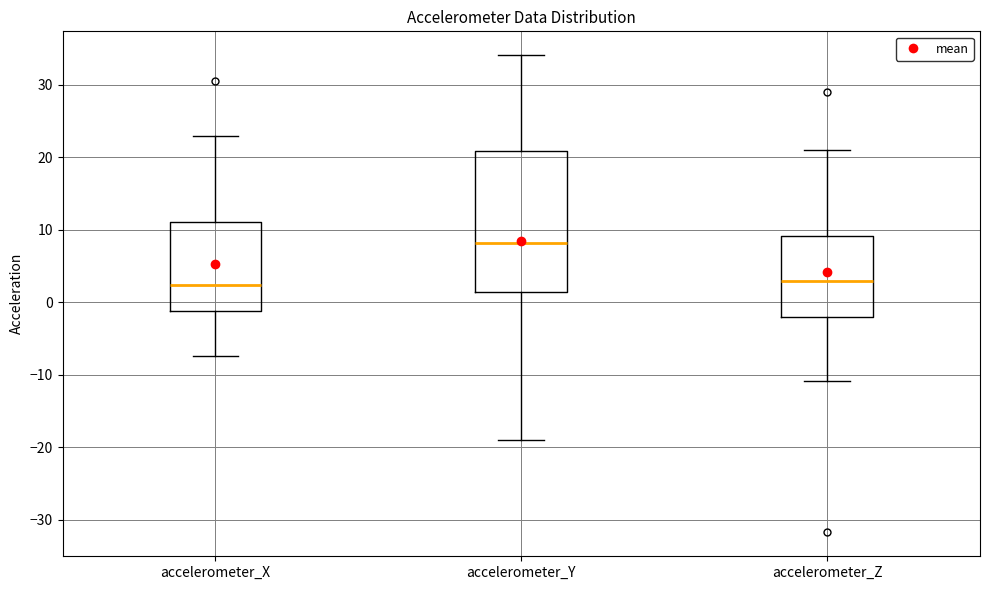

Reading left to right, read every box against the y-axis: the position of its median line, the range the box covers, and the ends of its whiskers. The values are not printed on the chart, so give them approximately, as read against the axis.

accelerometer_X: median 2, box -1 to 11, whiskers -7 to 23
accelerometer_Y: median 8, box 1 to 21, whiskers -19 to 34
accelerometer_Z: median 3, box -2 to 9, whiskers -11 to 21